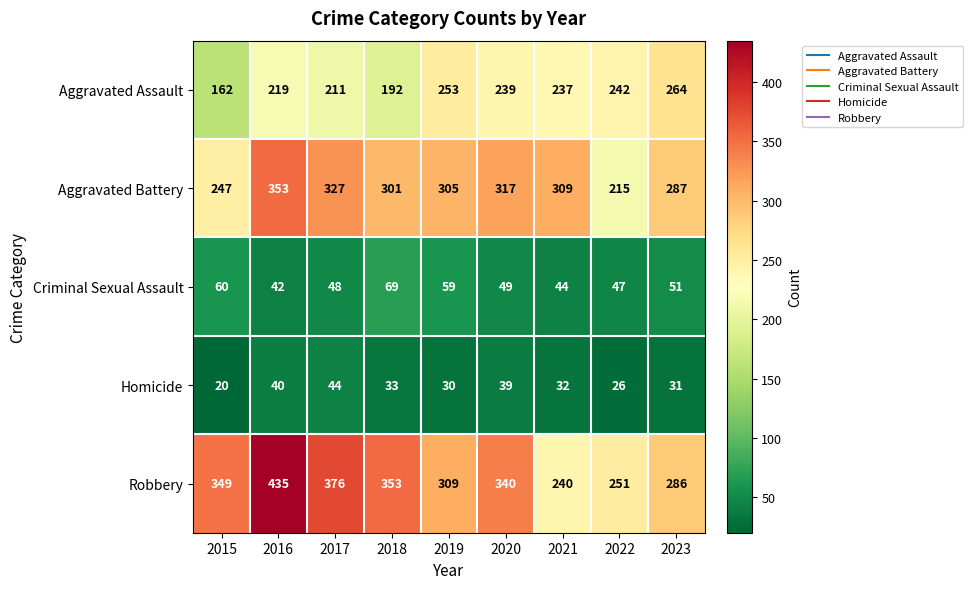

What is the sum of all Aggravated Battery values?

2661